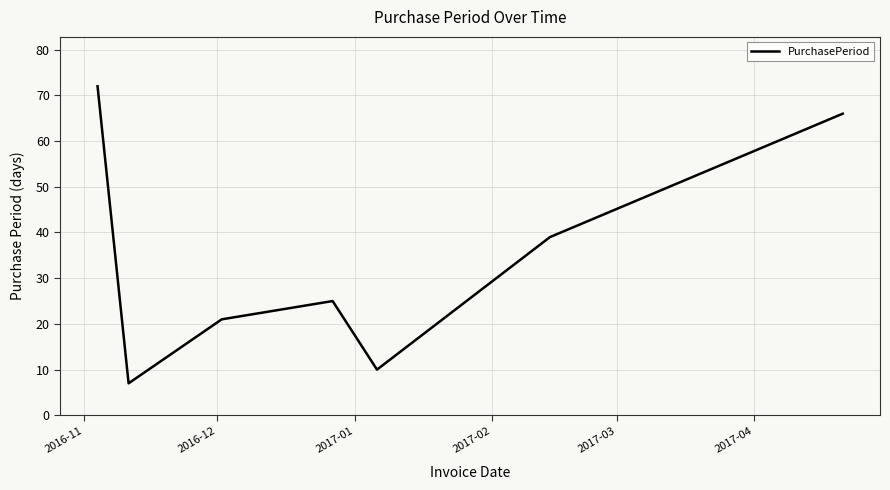

Reading right to left, extract all data points from this chart.

66	39	10	25	21	7	72